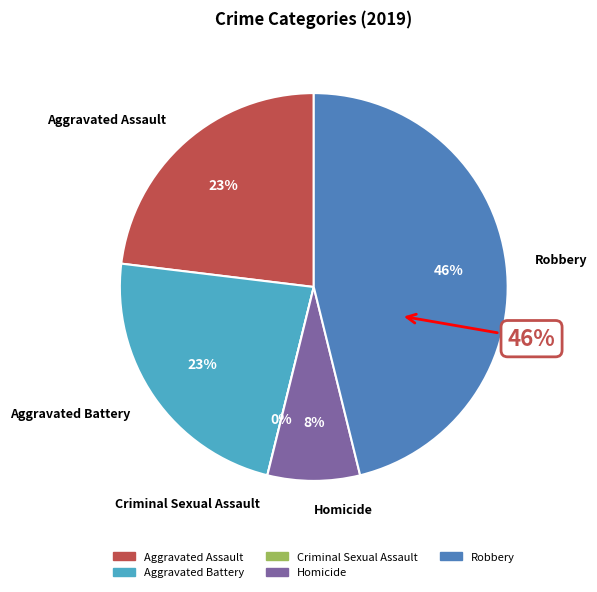

The Robbery slice represents 54% of the pie. True or false?

False